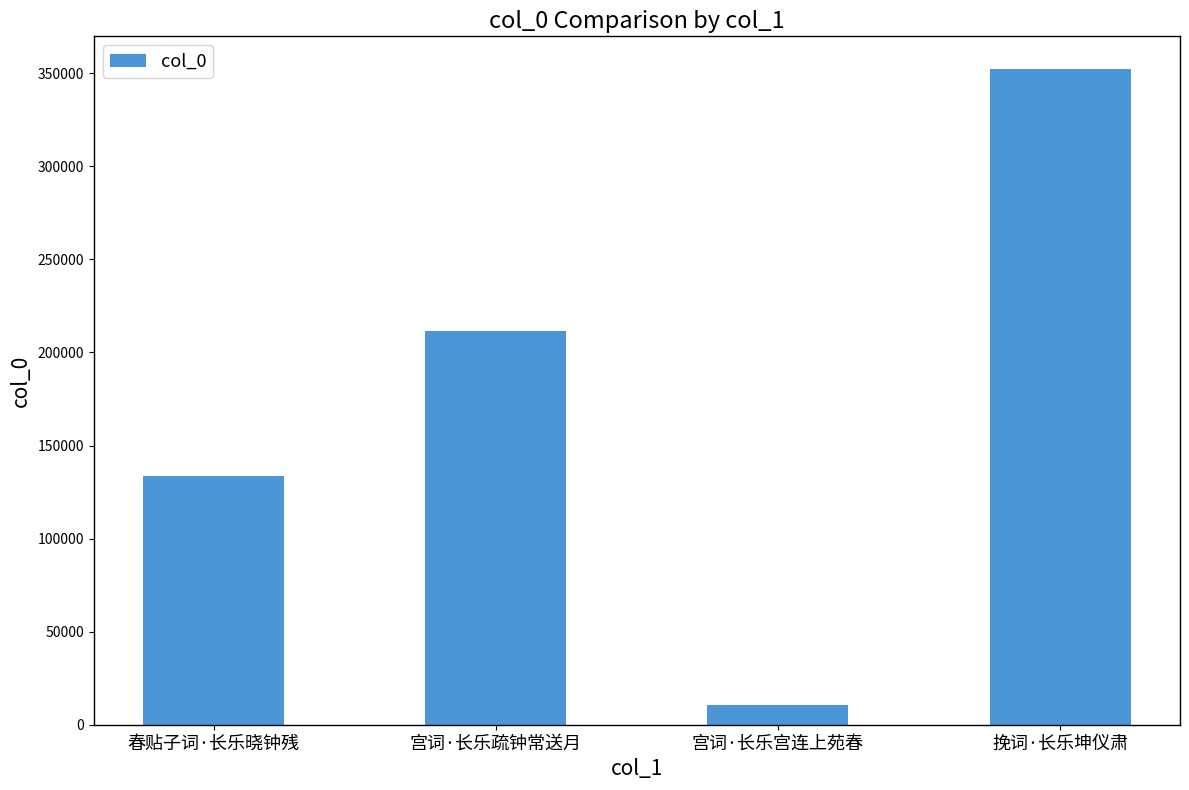

Are the bars grouped side by side (vs. stacked)?

No